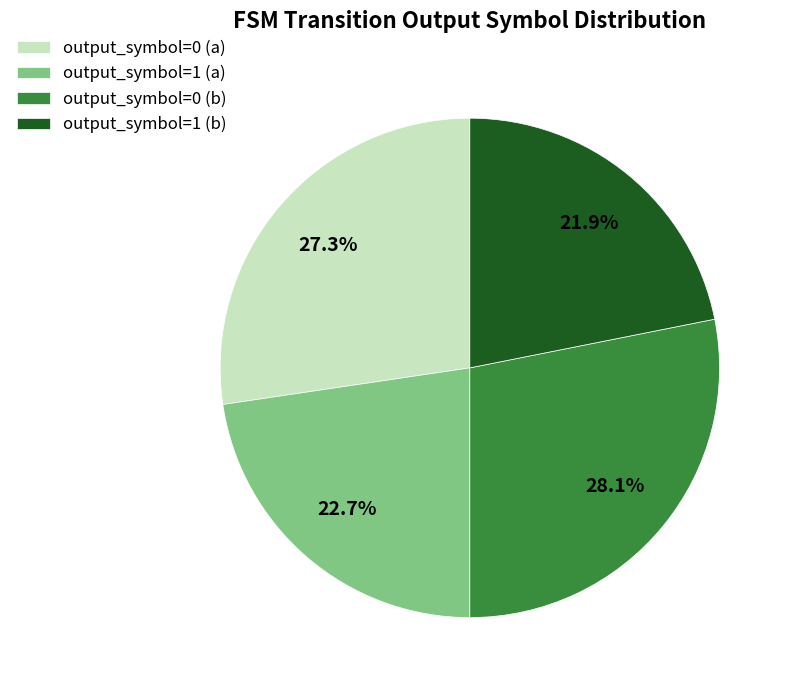

Is it true that output_symbol=1 (b) is 22% of the pie?

True